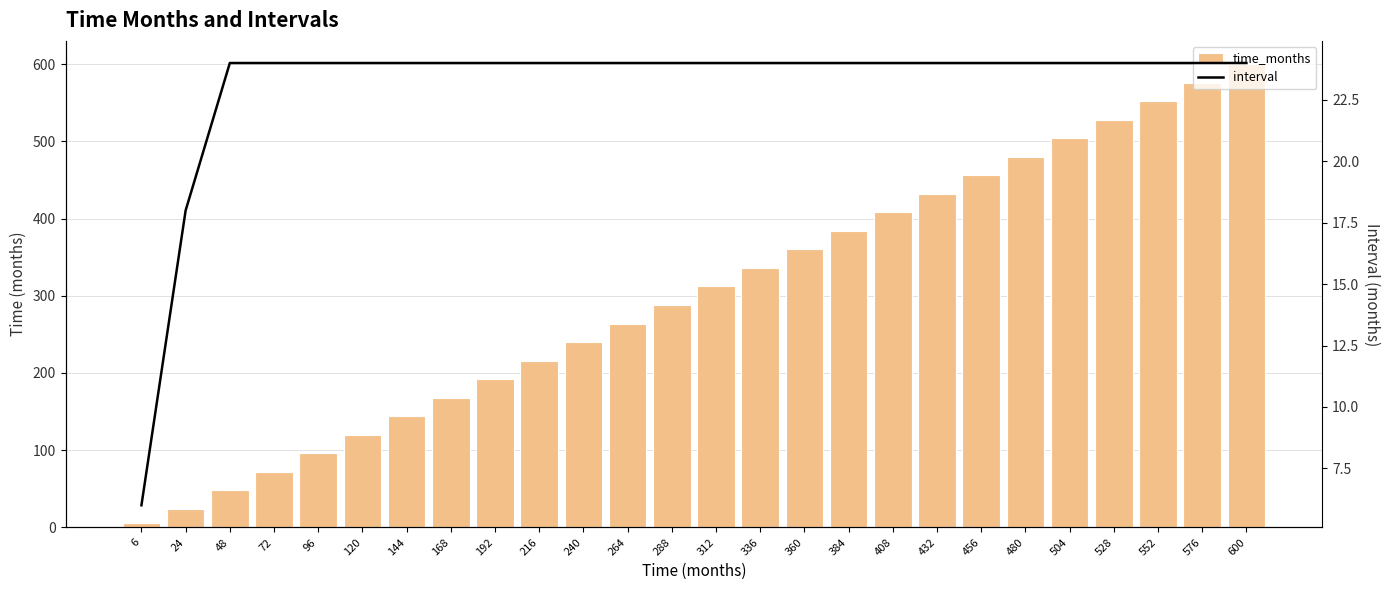

True or false: interval has a value of 36 at 576.

False